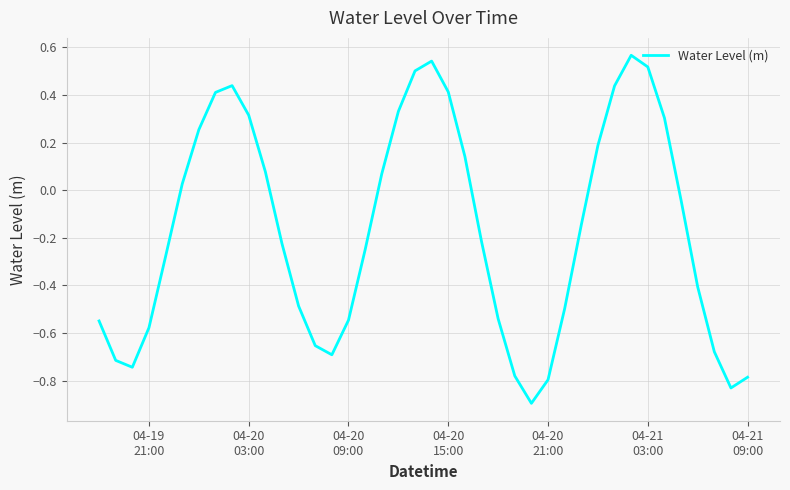

What is the minimum value shown in the chart?

-0.9